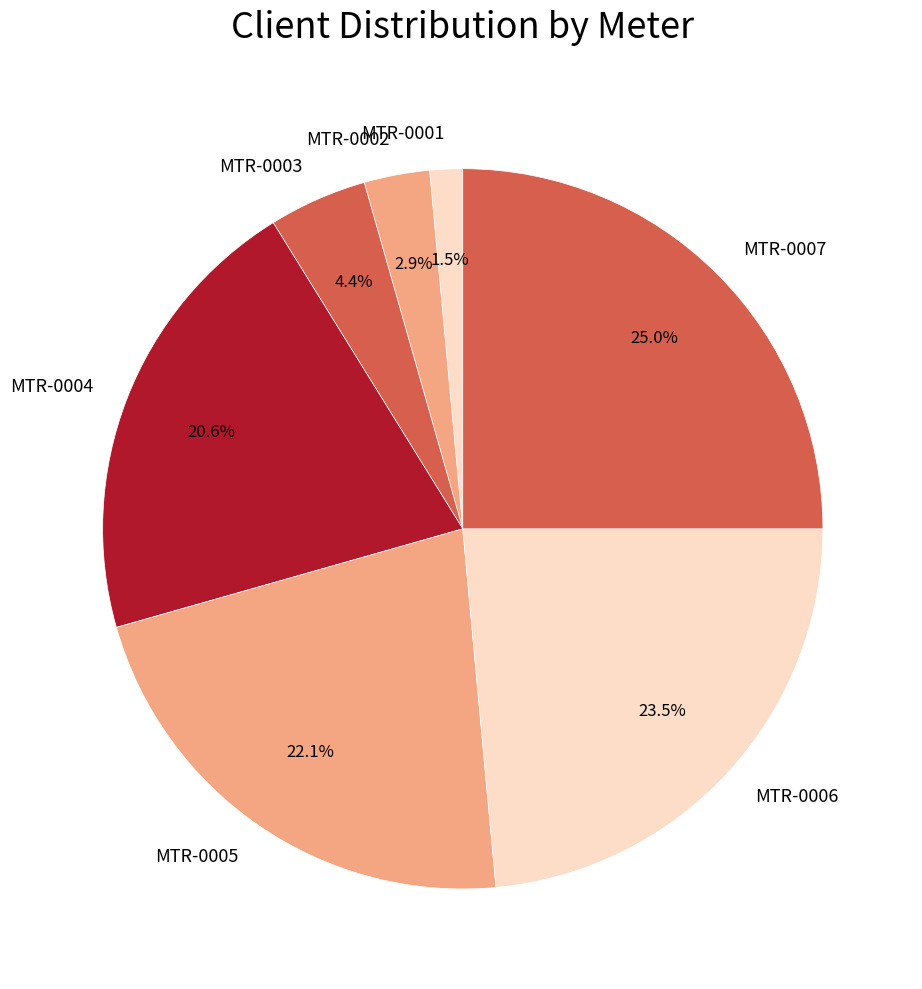

Which has a higher value, MTR-0004 or MTR-0003?

MTR-0004